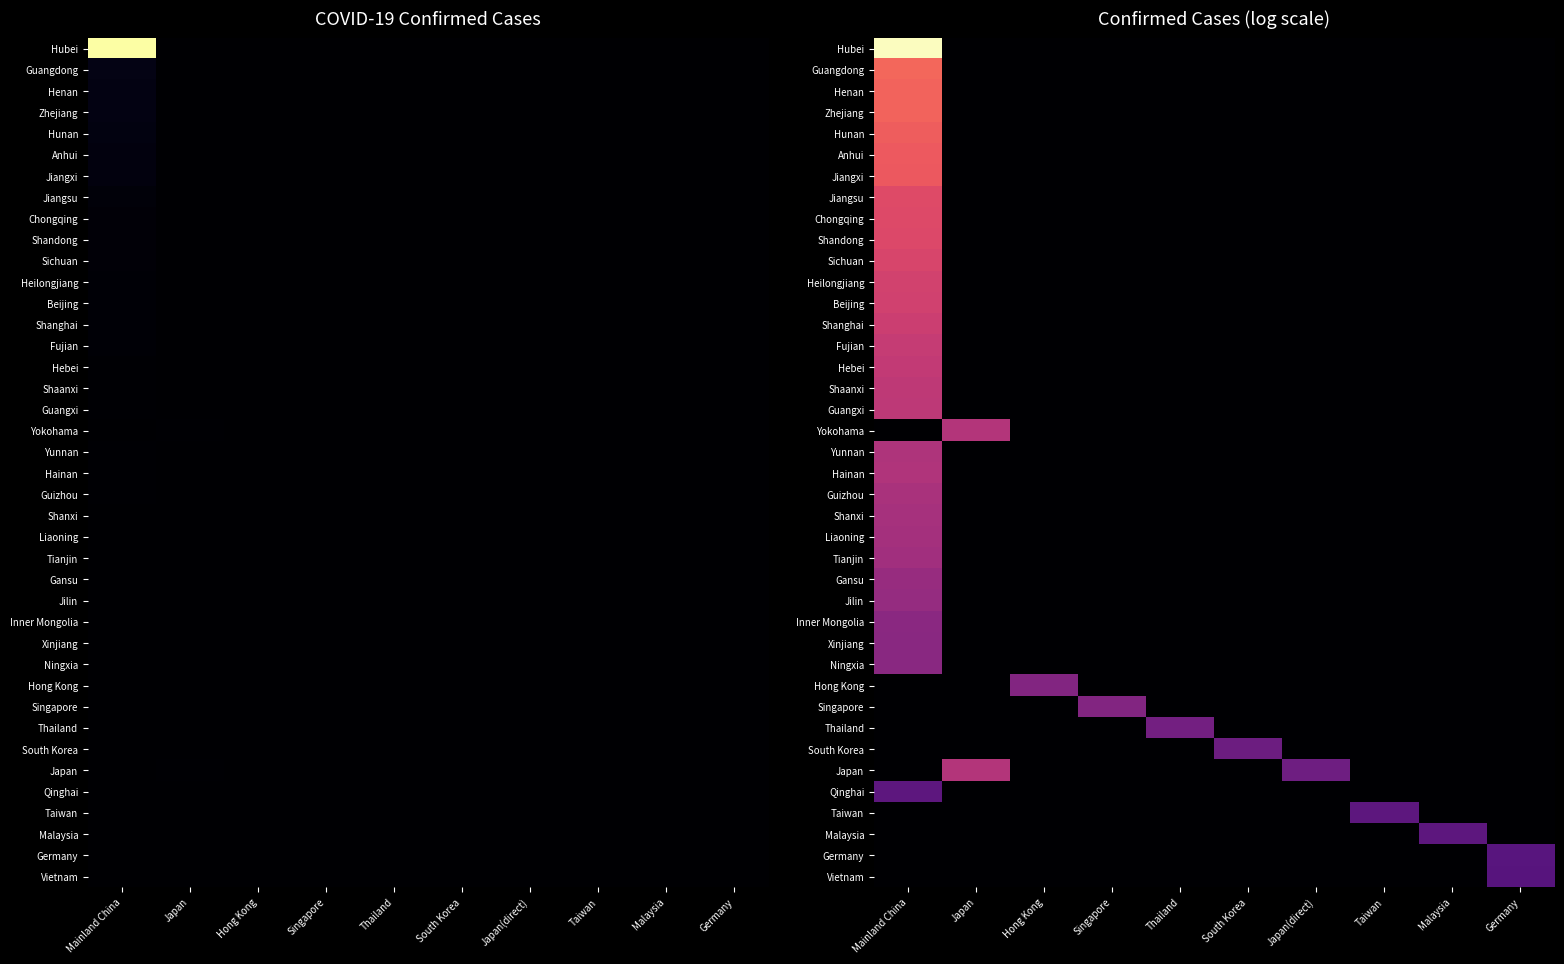

Which label corresponds to the largest value in the chart?

Mainland China